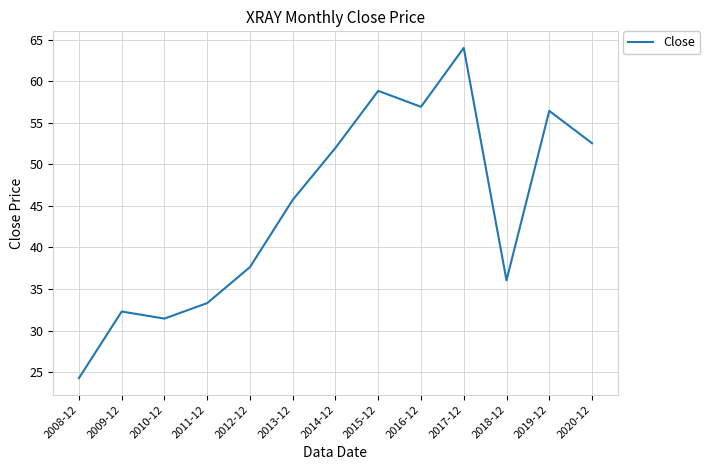

What position from the right is 2017-12?

4